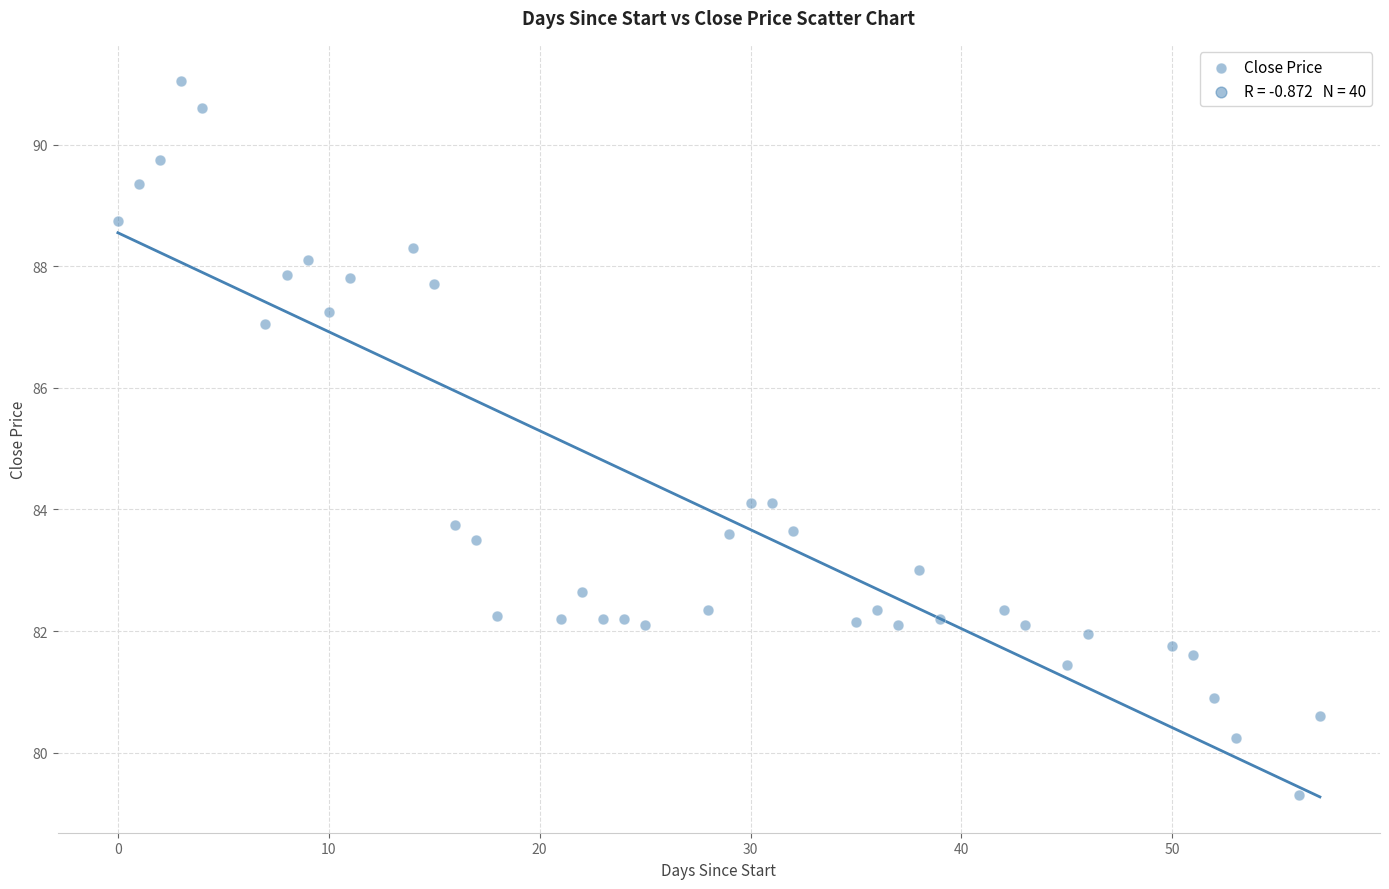

What is the range of X values (max minus min)?

57.0